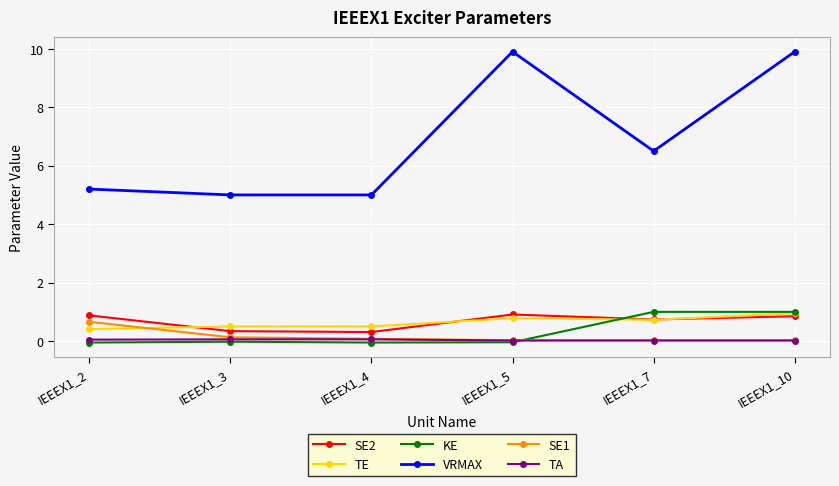

The KE series shows 1.4 at IEEEX1_7. True or false?

False